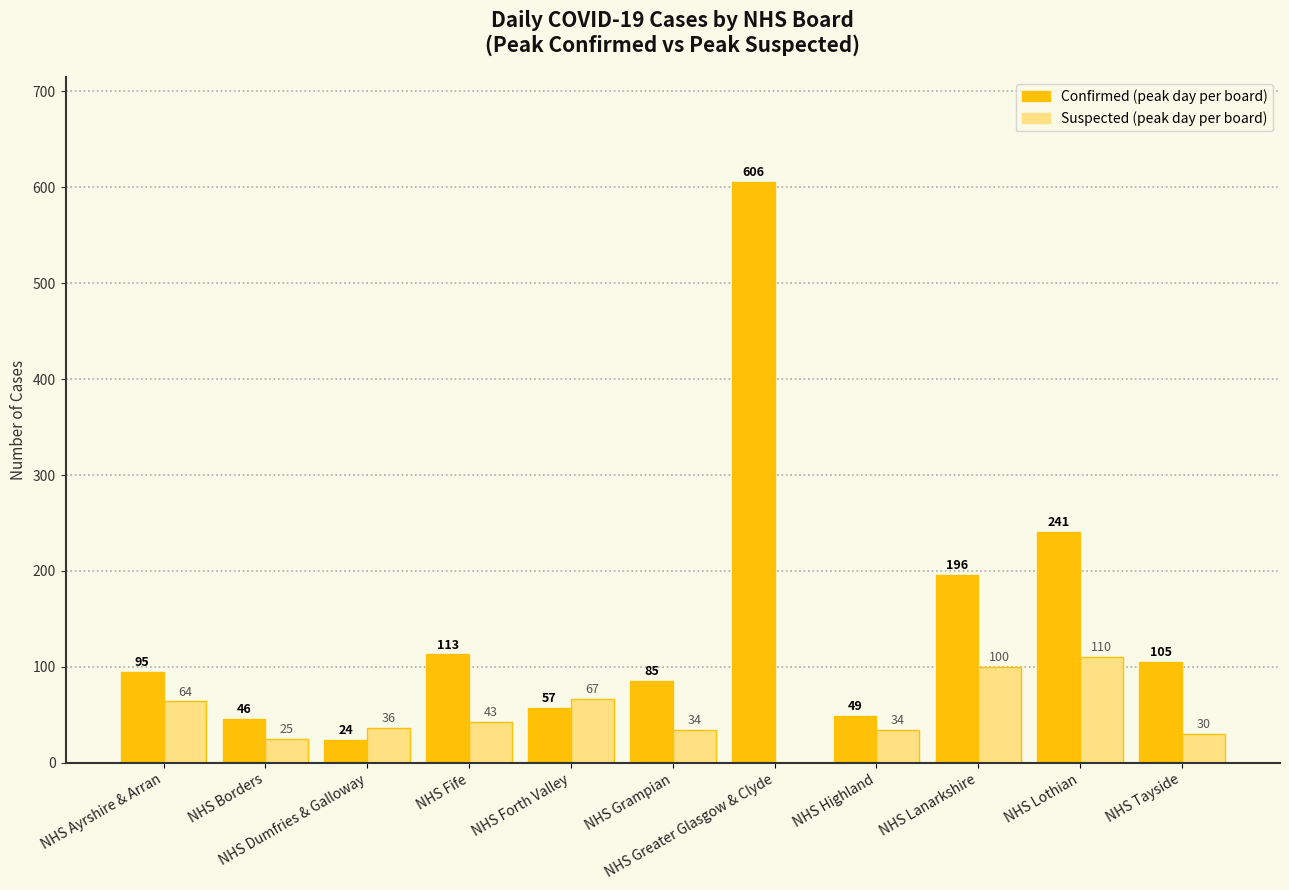

How many positive values does the Suspected (peak day per board) series have?

10